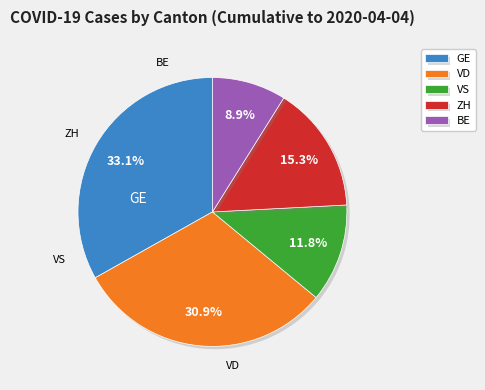

Rank the categories by value from highest to lowest.

GE, VD, ZH, VS, BE